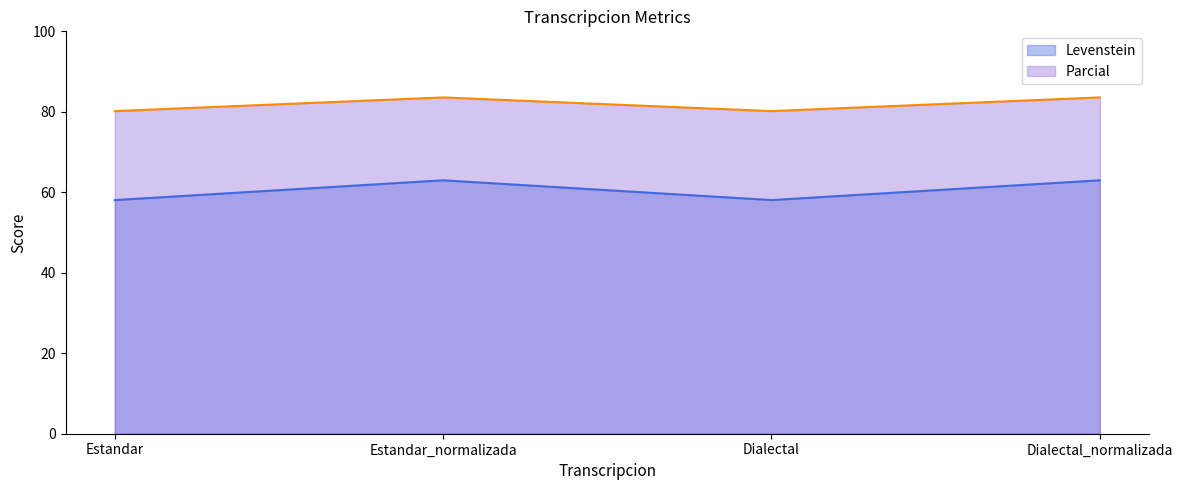

How many lines are shown in the chart?

2